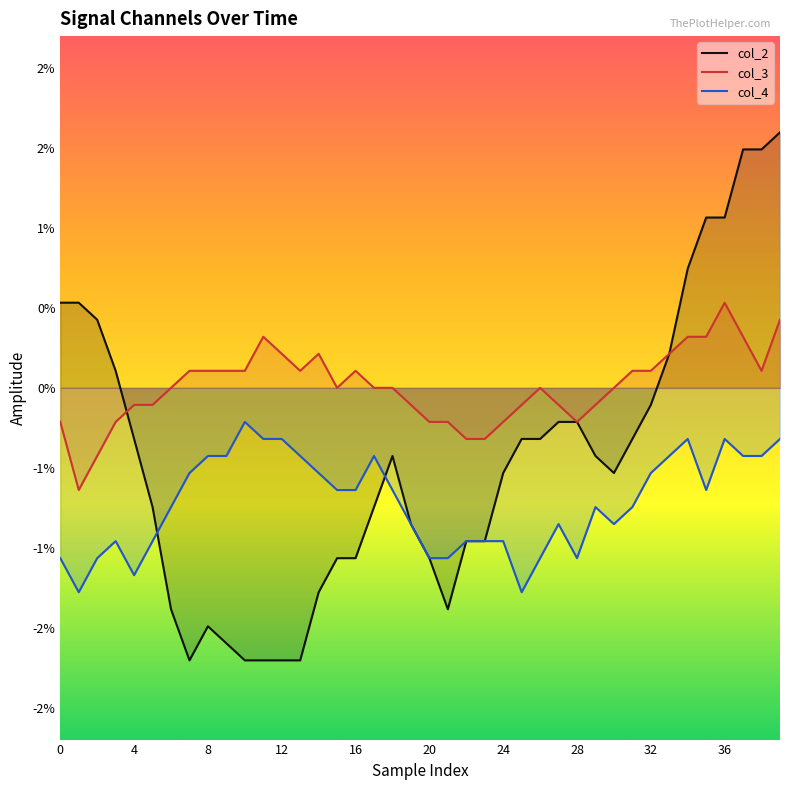

In col_2, how many points are lower than both neighbors (excluding endpoints)?

3